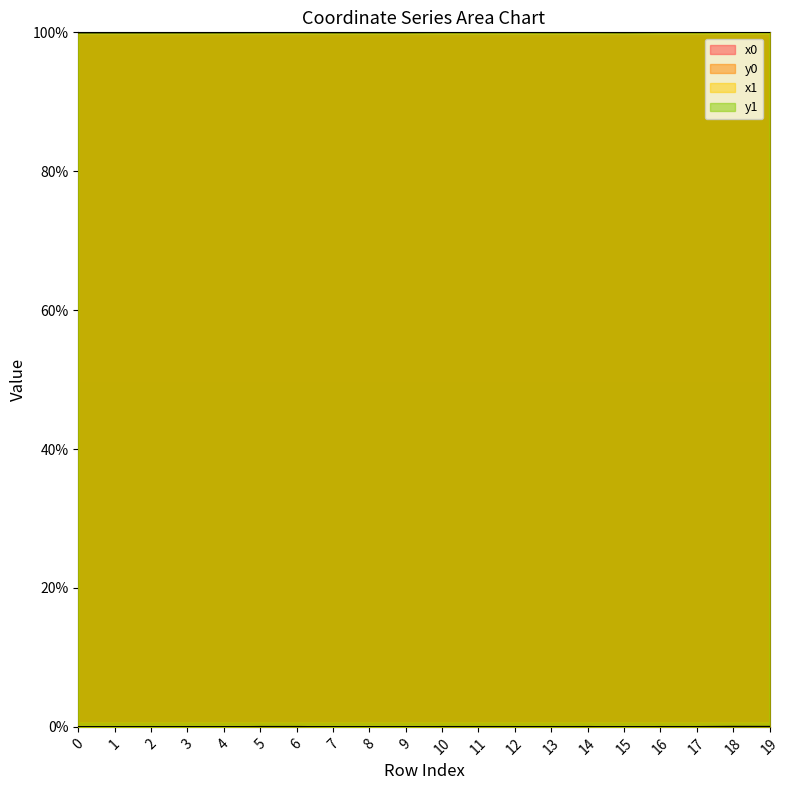

List the labels in order of y1 value, smallest first.

0, 1, 2, 7, 8, 9, 15, 3, 4, 13, 17, 10, 12, 16, 11, 14, 5, 6, 19, 18